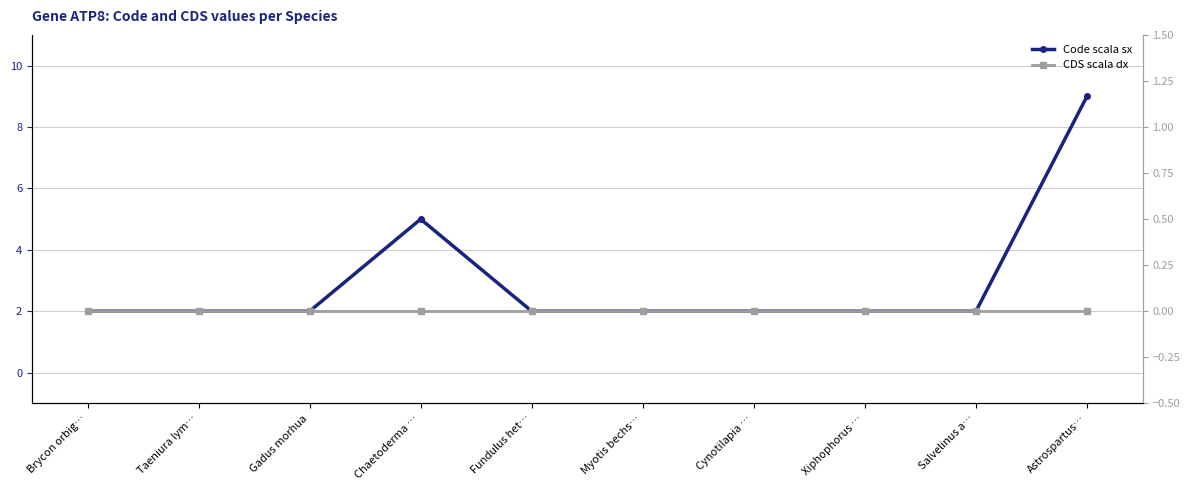

What is the label of the 10th point from the right?

Brycon orbig…